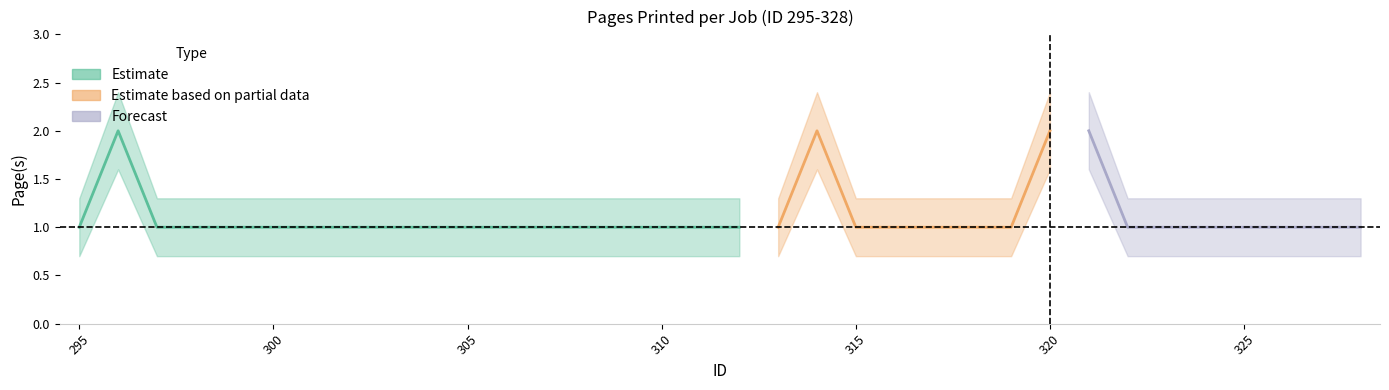

Count the number of categories in the chart.

34